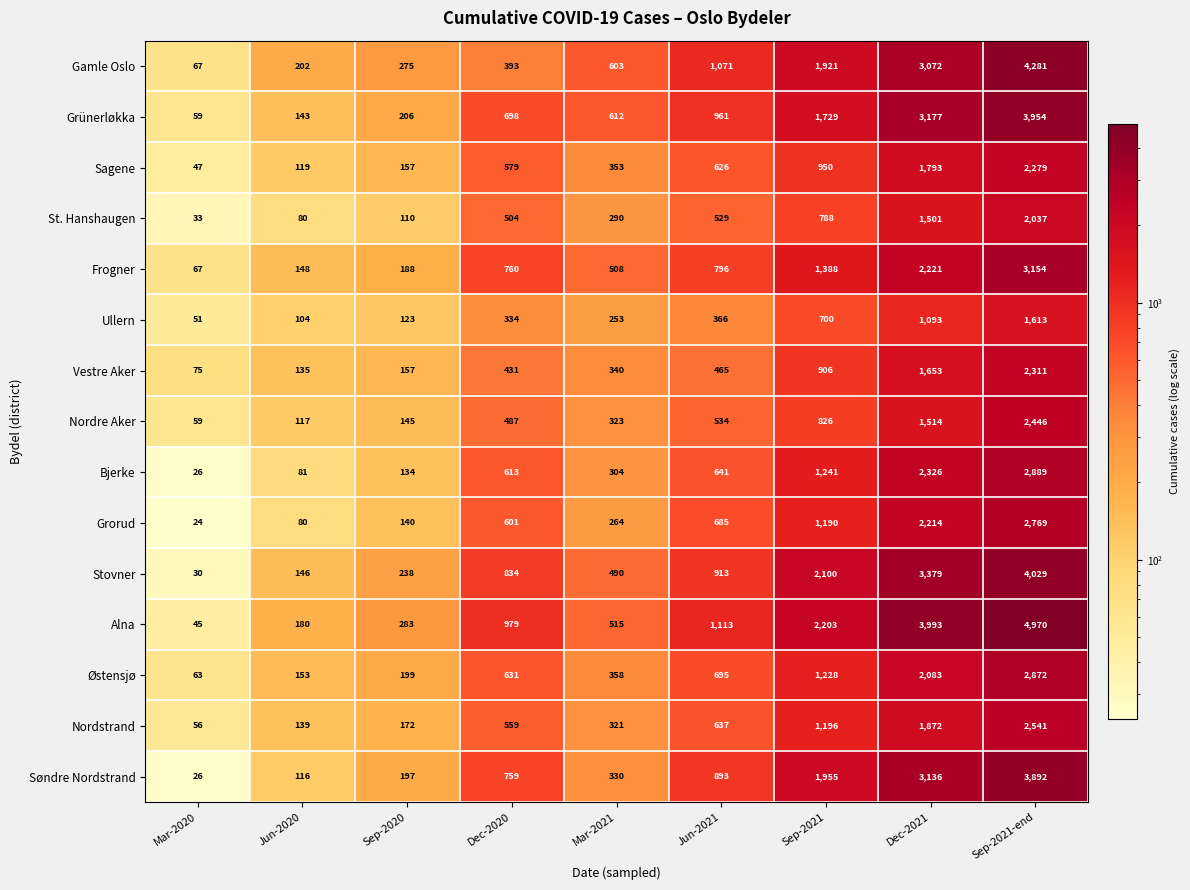

Which category has the highest value across all series?

Sep-2021-end